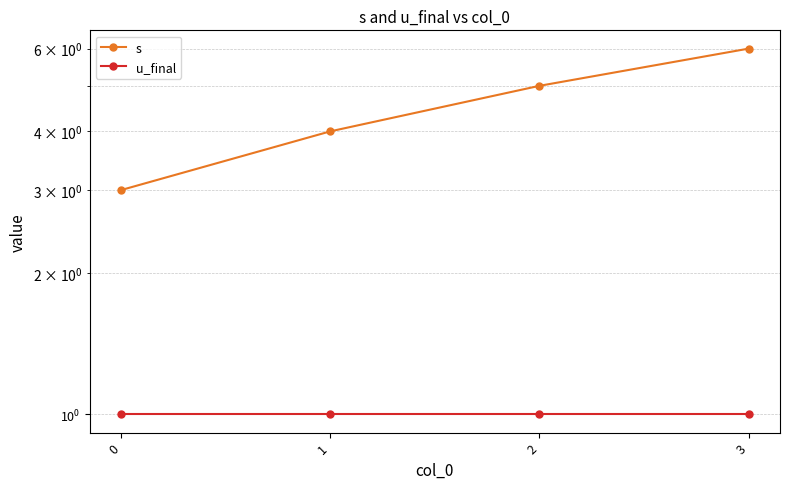

What is the minimum value shown in the chart?

1